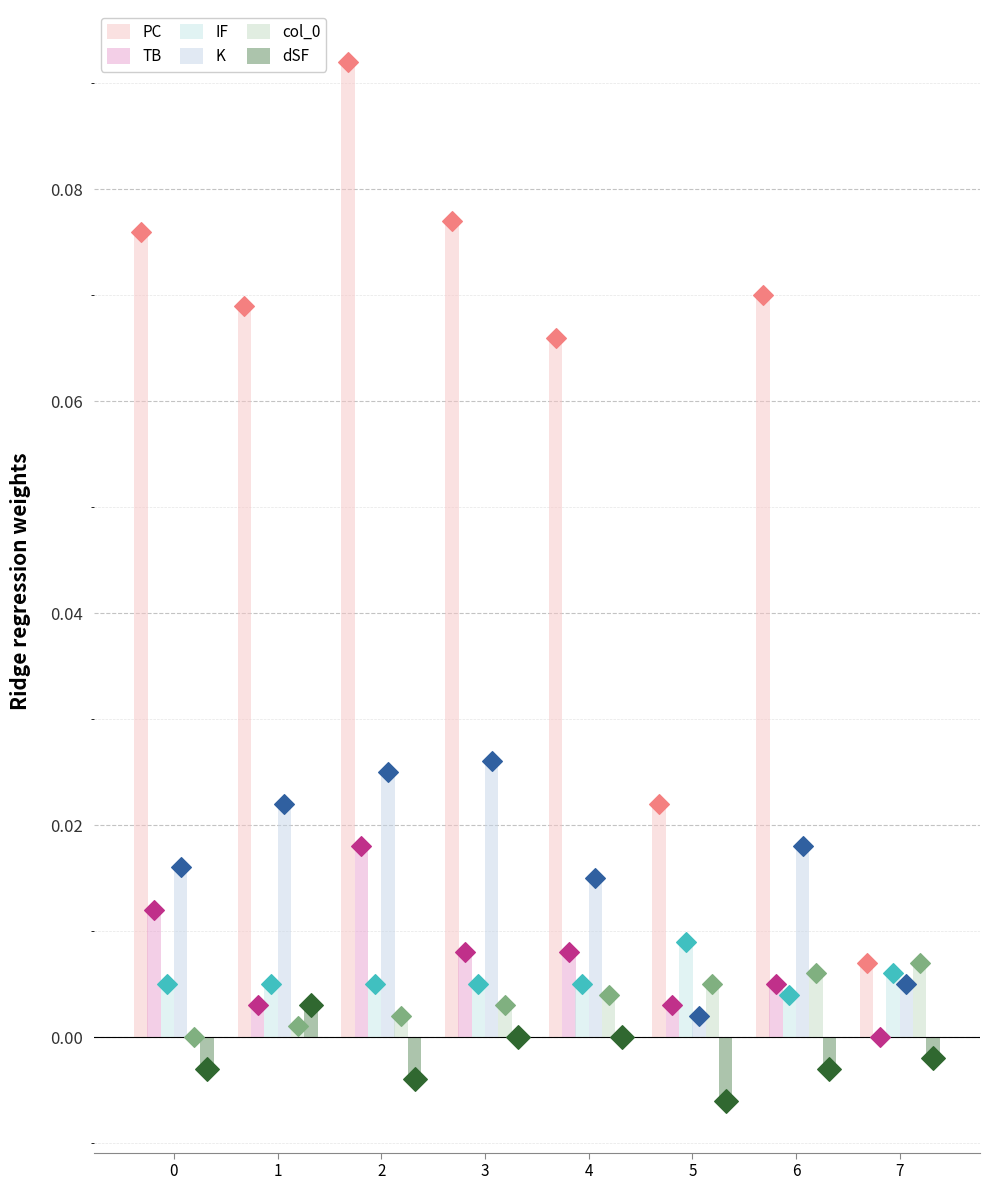

Which series reaches the maximum Y coordinate?

PC